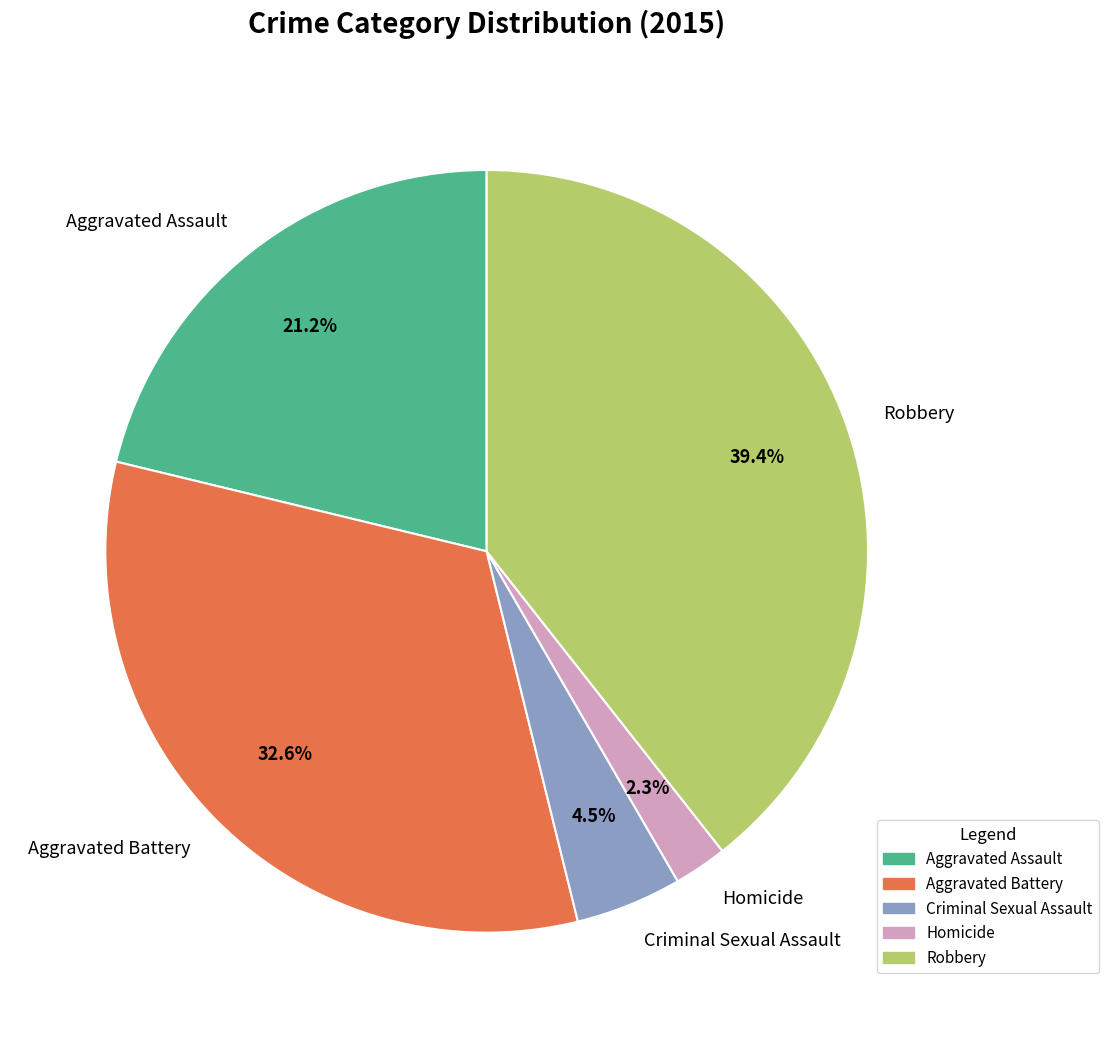

How many segments does this pie chart have?

5